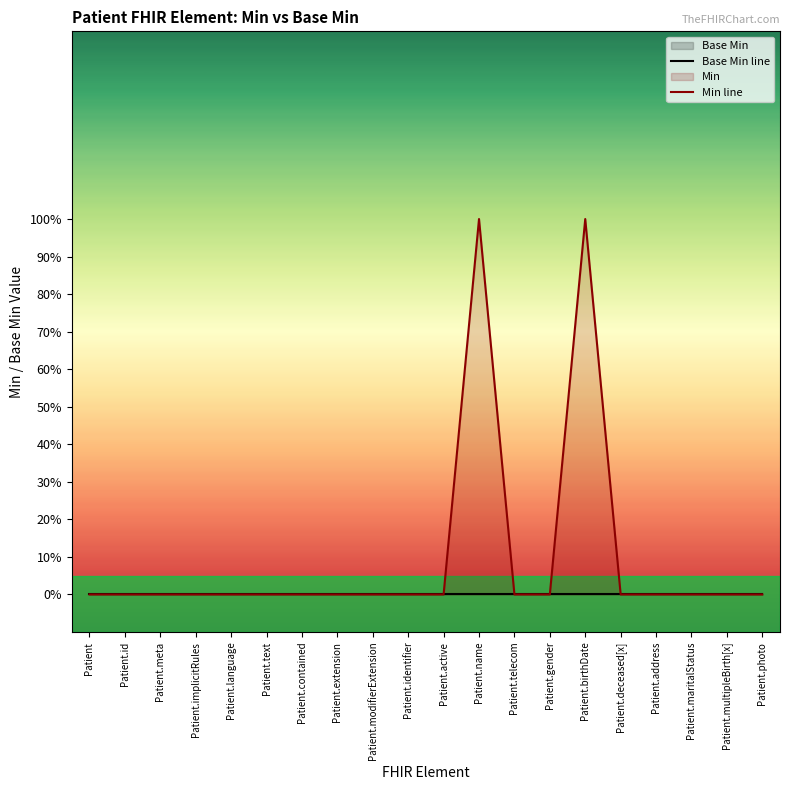

At how many categories does at least one series exceed 0?

2